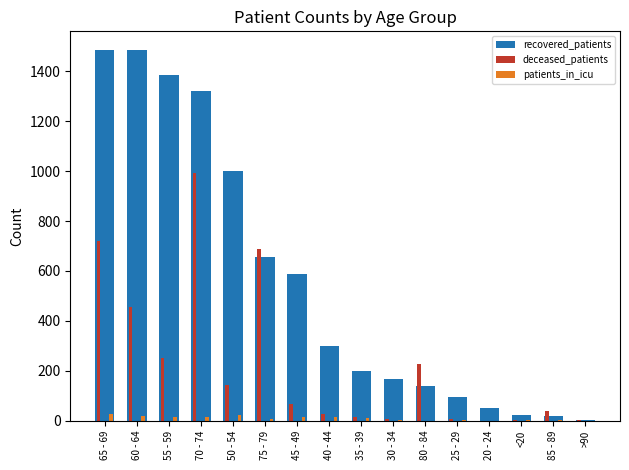

Where does the patients_in_icu series first go above 11?

65 - 69